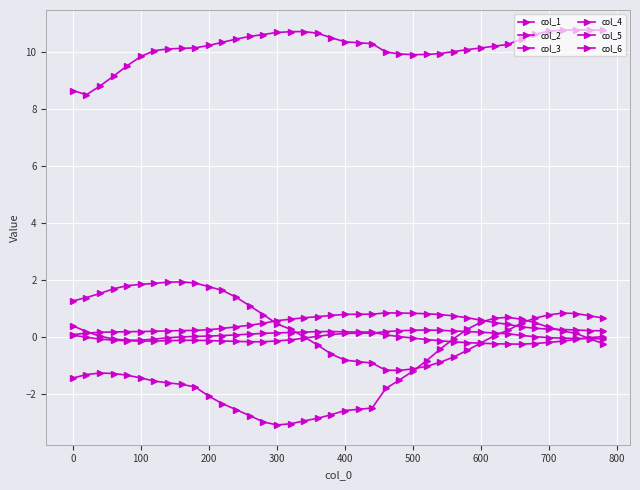

How many lines are shown in the chart?

6